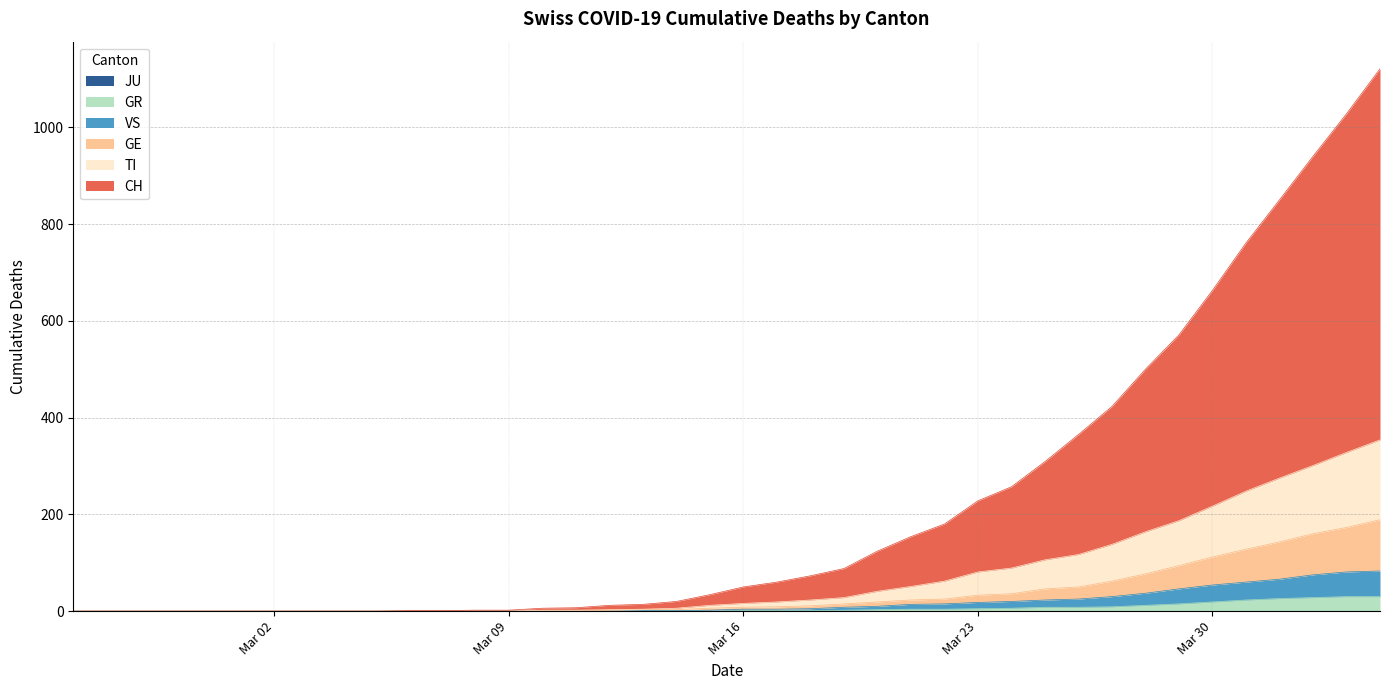

What is the label of the 5th point from the right?

2020-03-31